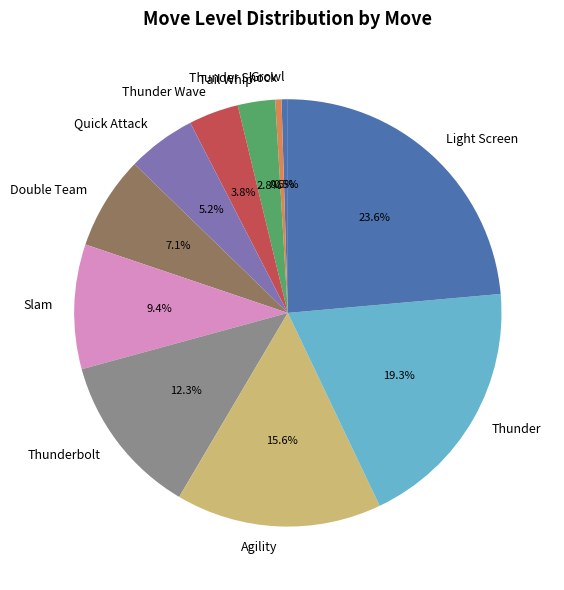

What is the largest slice in the pie chart?

Light Screen